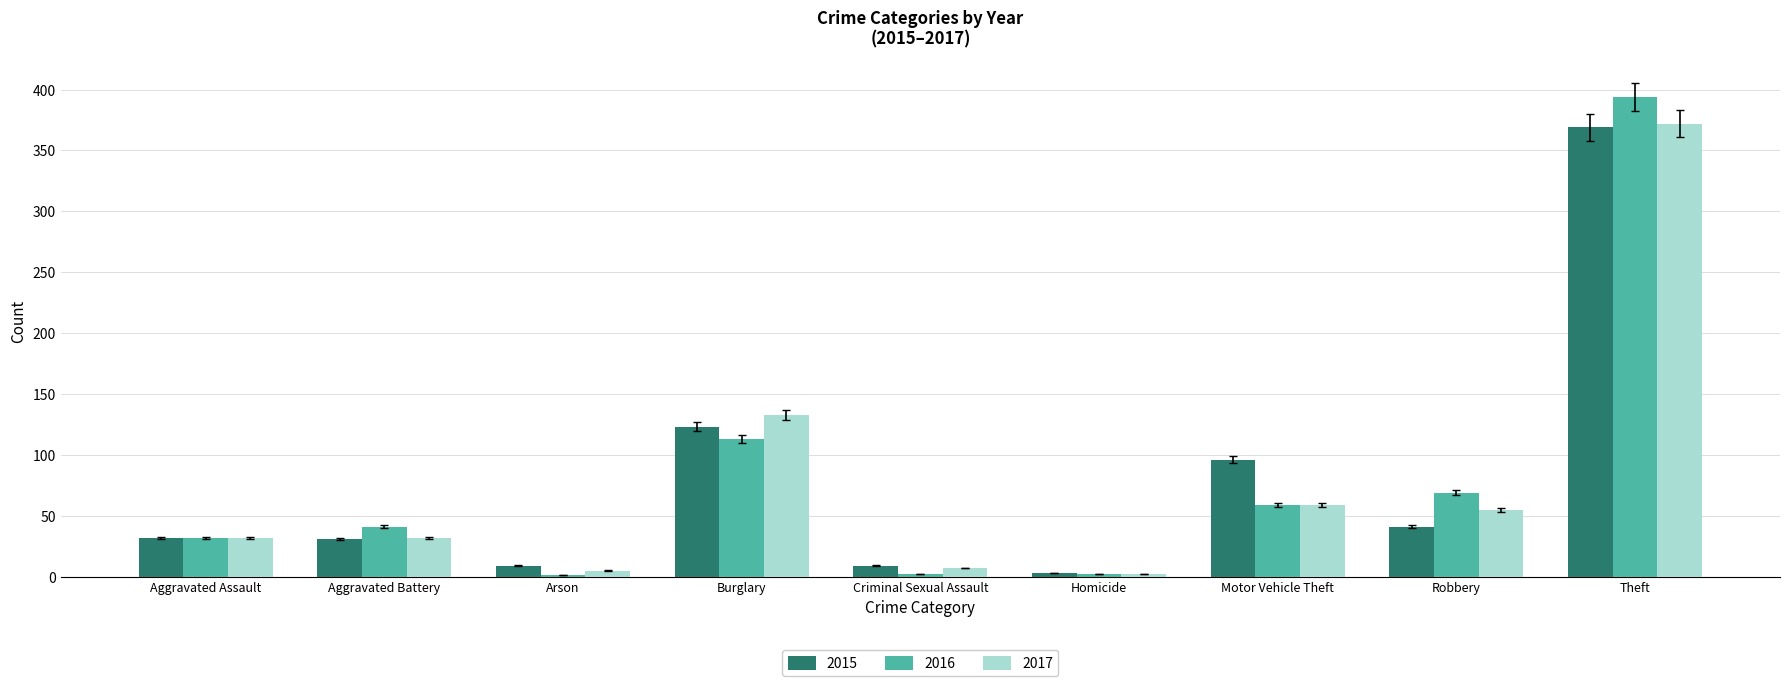

Is the value of 2015 at Theft greater than the value of 2017 at Aggravated Battery?

Yes